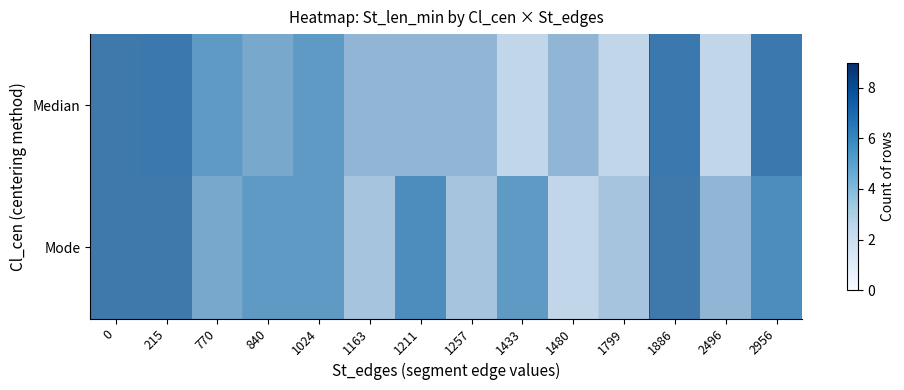

Reading left to right, transcribe all the data shown in this chart.

row_0: 9	8	4	3	4	2	2	2	0	2	0	8	0	8
row_1: 9	9	3	4	4	1	5	1	4	0	1	9	2	5